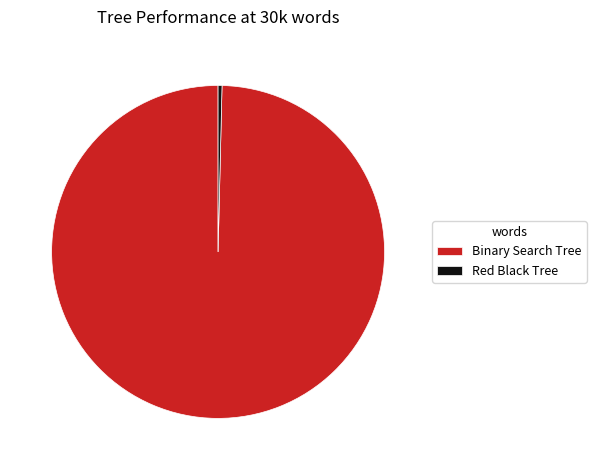

Between Red Black Tree and Binary Search Tree, which is larger?

Binary Search Tree